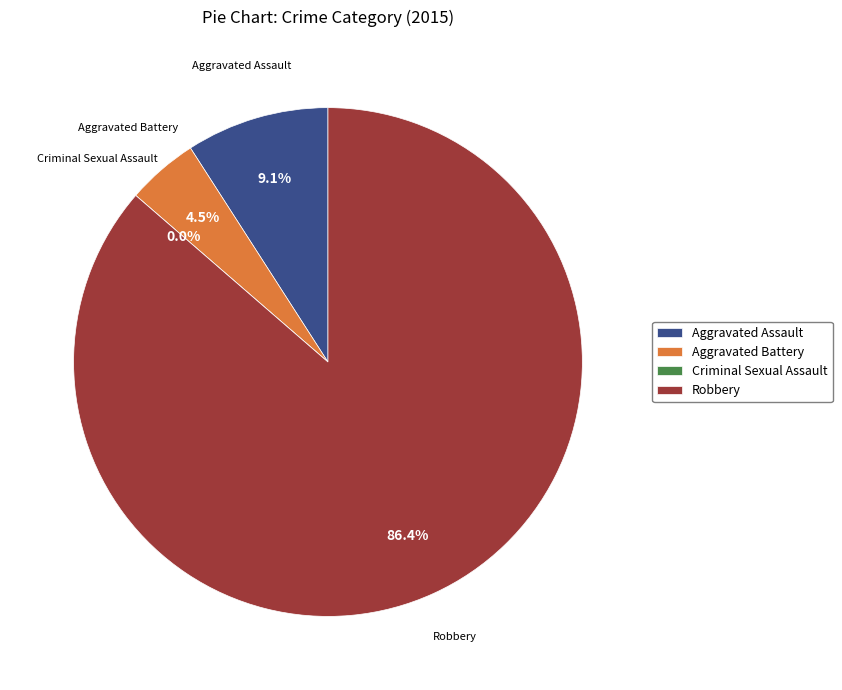

Combined, do Robbery and Criminal Sexual Assault account for over 50%?

Yes